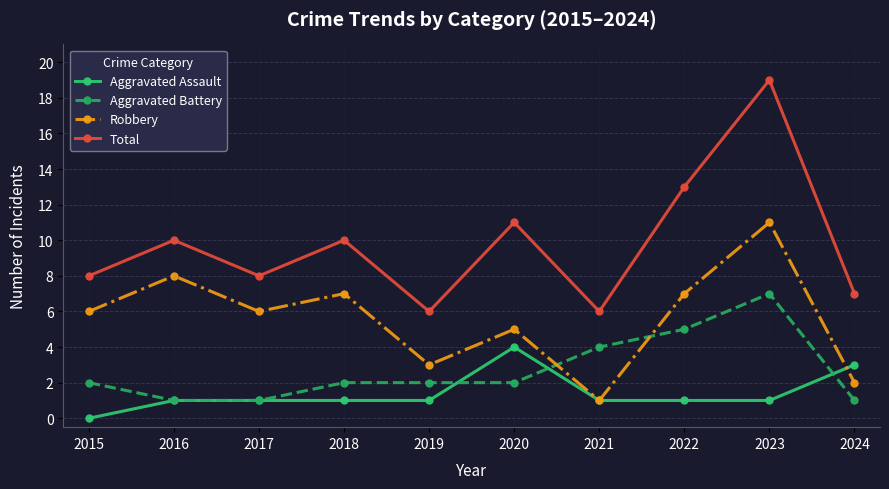

What is the value of the Aggravated Battery point at the 8th from the left?

5